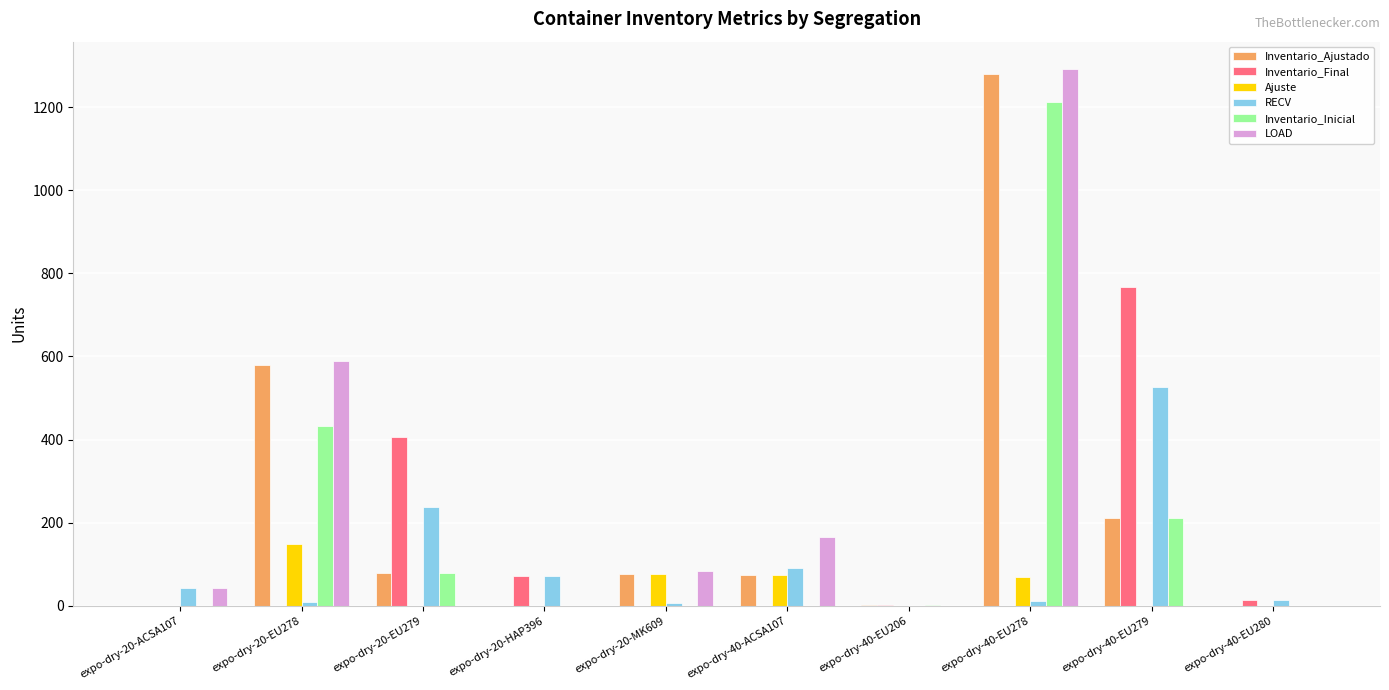

What is the sum of all Inventario_Ajustado values?

2303